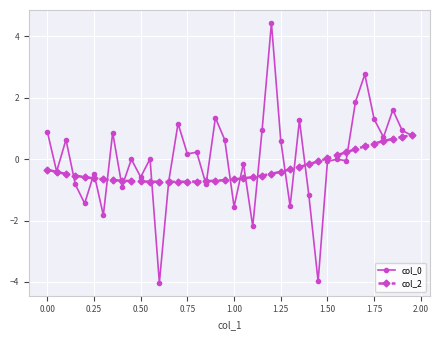

True or false: col_0 has more than 2 interior local peaks.

True